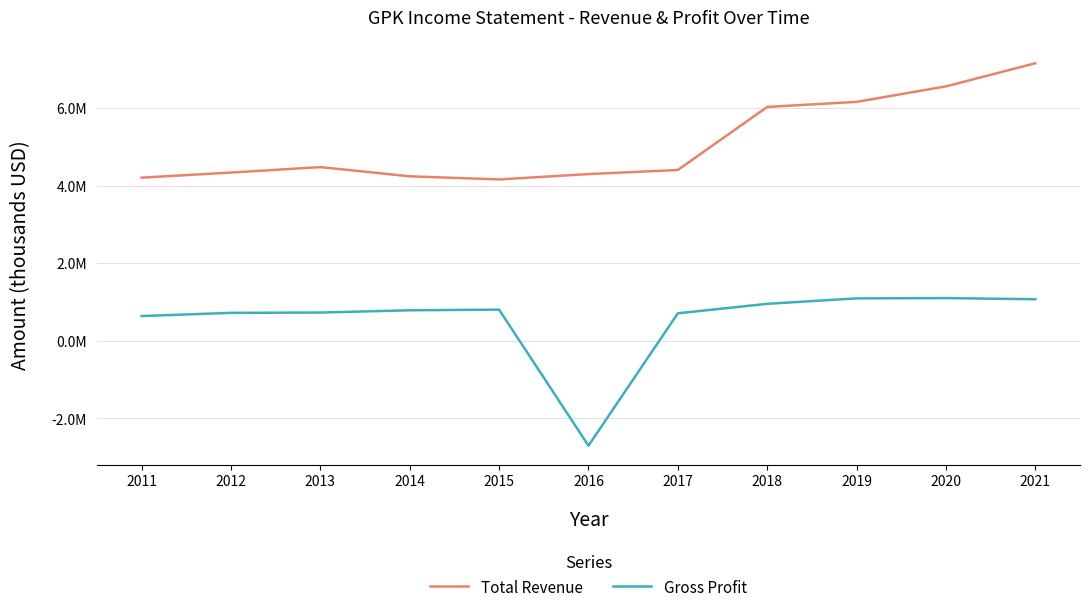

What are all the series names shown in the legend?

Total Revenue, Gross Profit